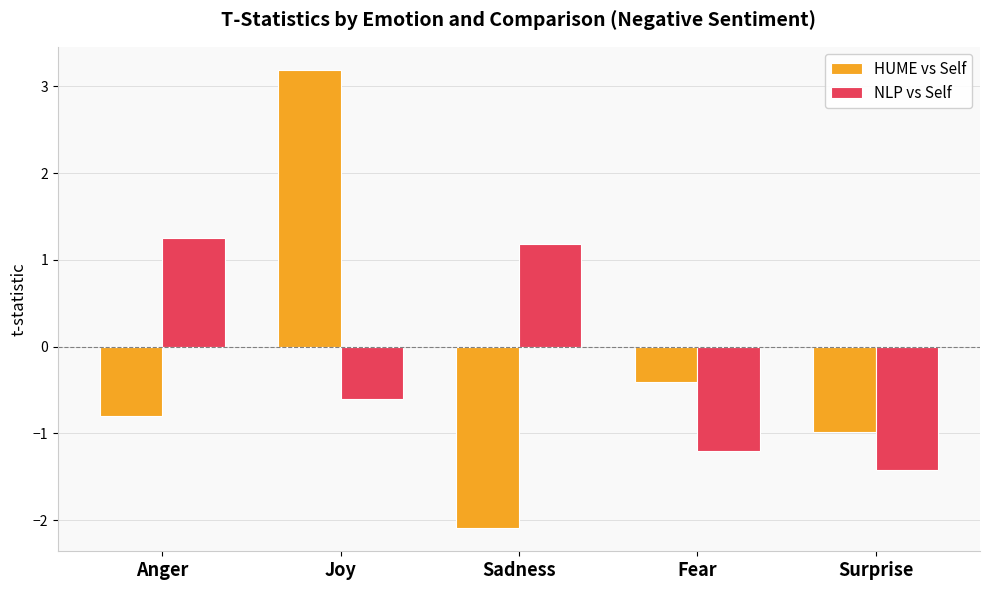

Which series has the widest spread of values?

HUME vs Self